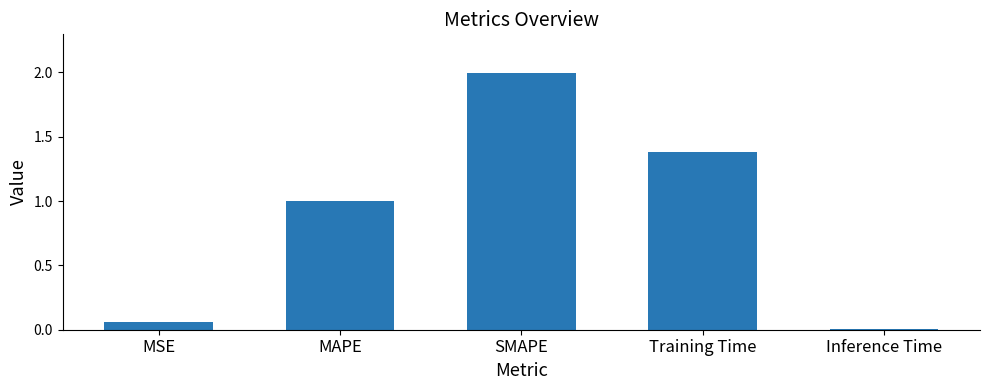

List the labels in order of value, smallest first.

Inference Time, MSE, MAPE, Training Time, SMAPE